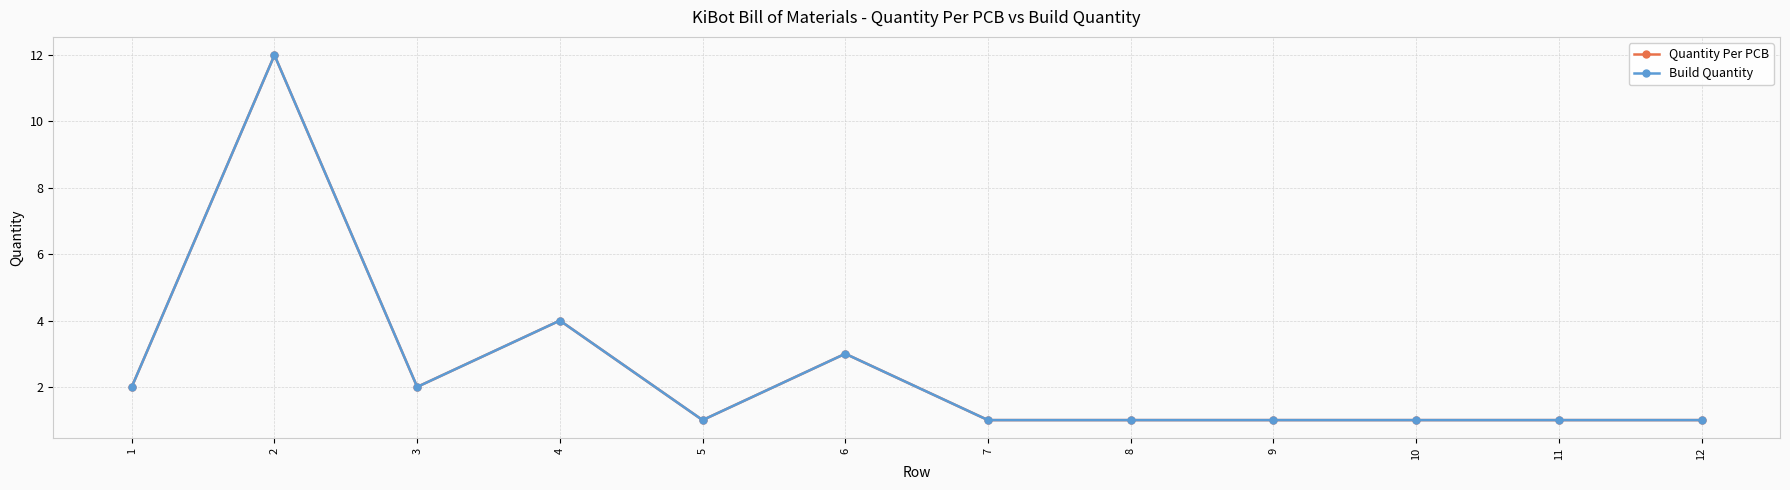

How many interior local valleys does the Build Quantity series have?

2